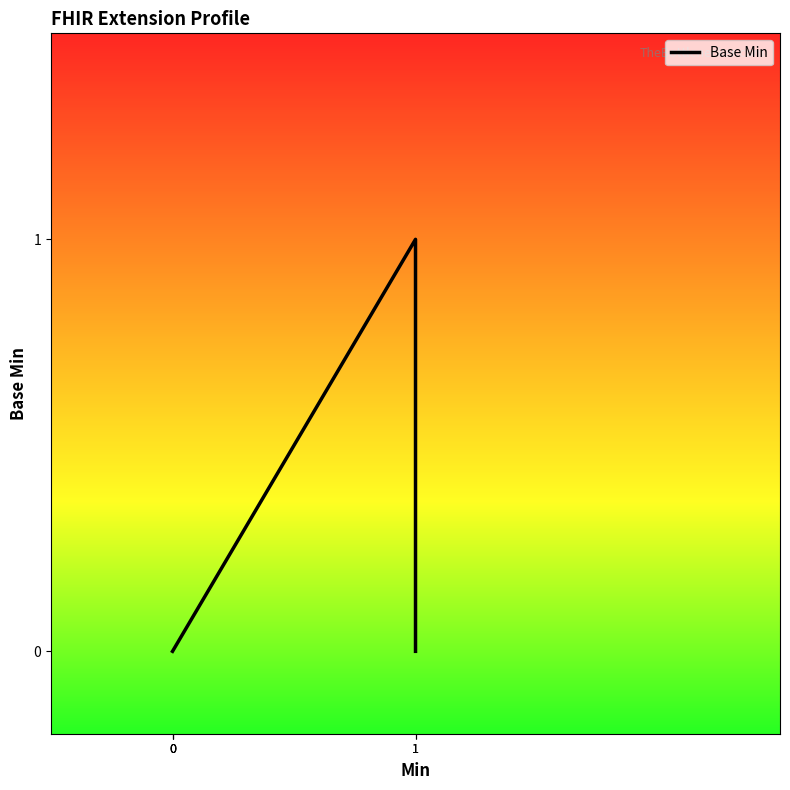

What is the difference between the maximum and minimum values?

1